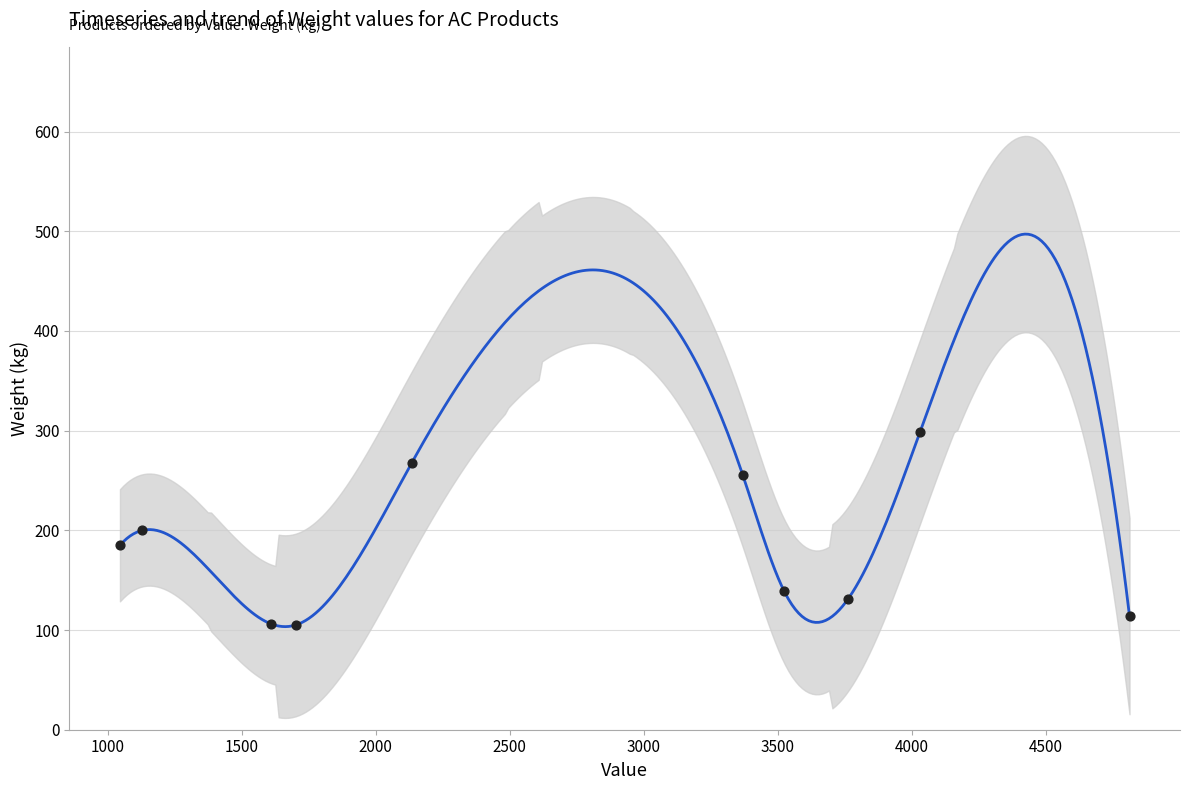

What is the change in value from Ductless System to Smart AC?

-125